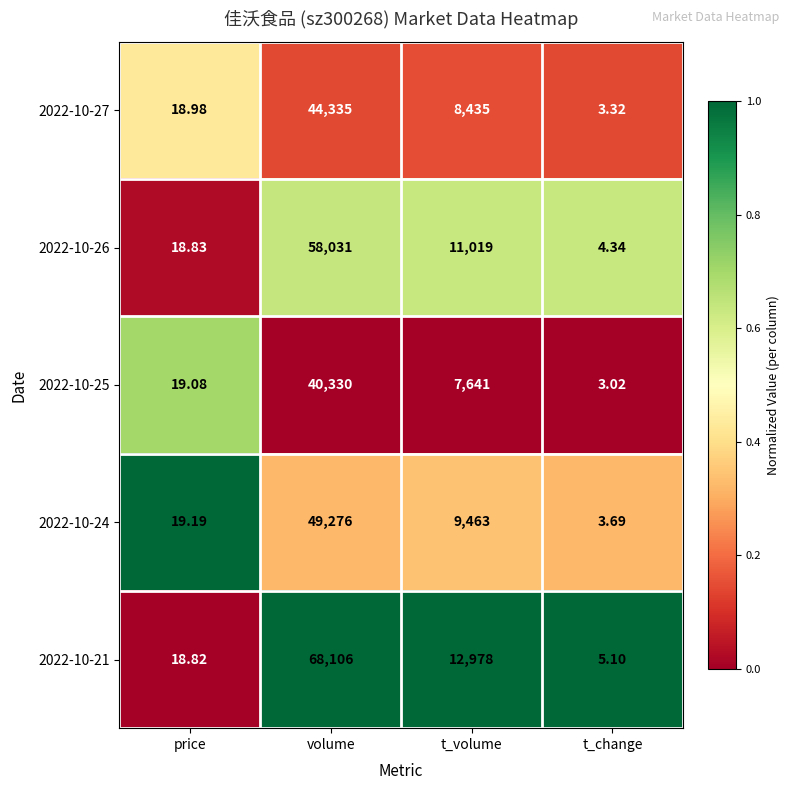

At which category does the chart reach its peak across all series?

volume